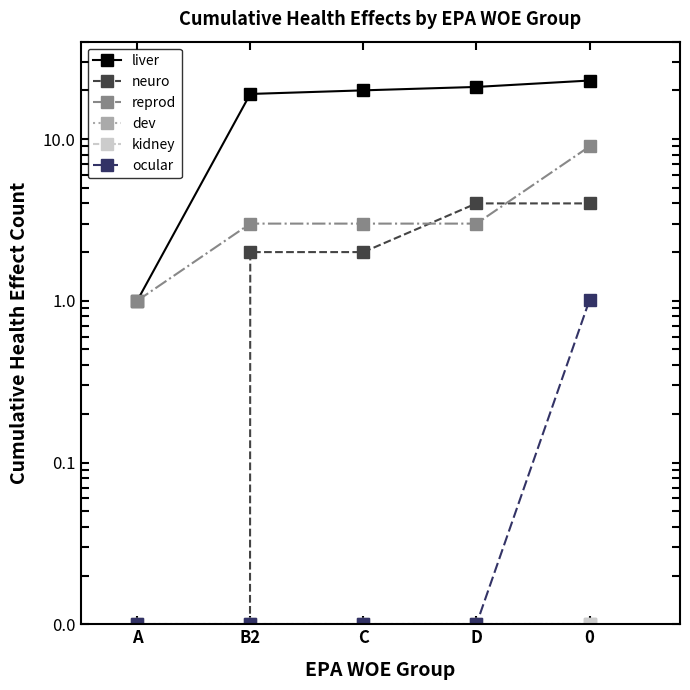

What is the average value of the liver series?

16.8